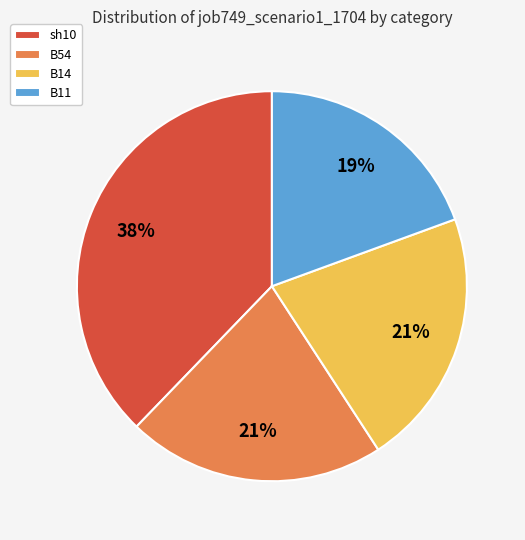

To the nearest percent, what portion does sh10 represent?

38%